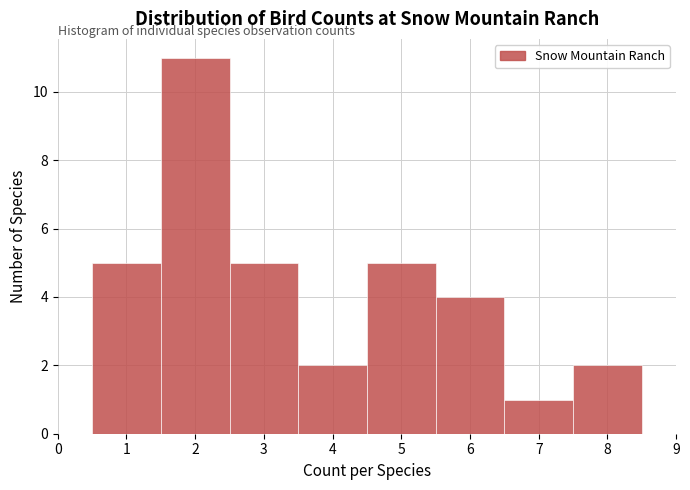

Reading left to right, transcribe this chart: for each bar, give the range it covers on the x-axis and its height. The values are not printed on the chart, so give them approximately, as read against the axis.

0.5 to 1.5: 5
1.5 to 2.5: 11
2.5 to 3.5: 5
3.5 to 4.5: 2
4.5 to 5.5: 5
5.5 to 6.5: 4
6.5 to 7.5: 1
7.5 to 8.5: 2